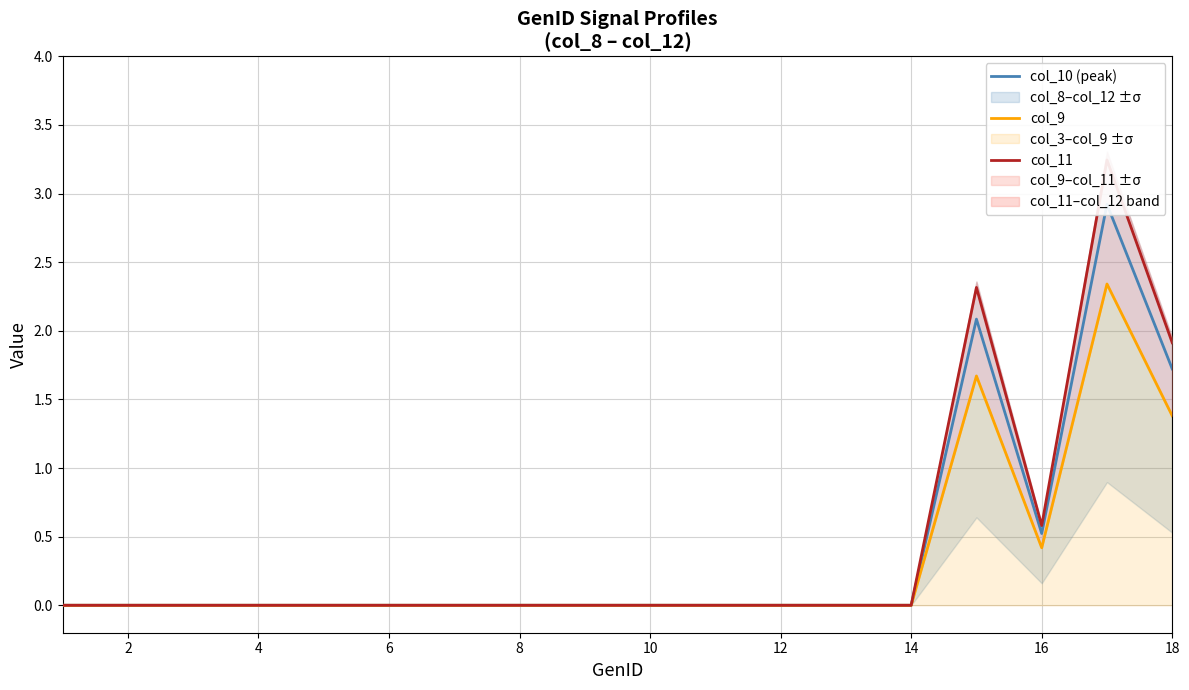

Is this an area chart (filled region under the line)?

No